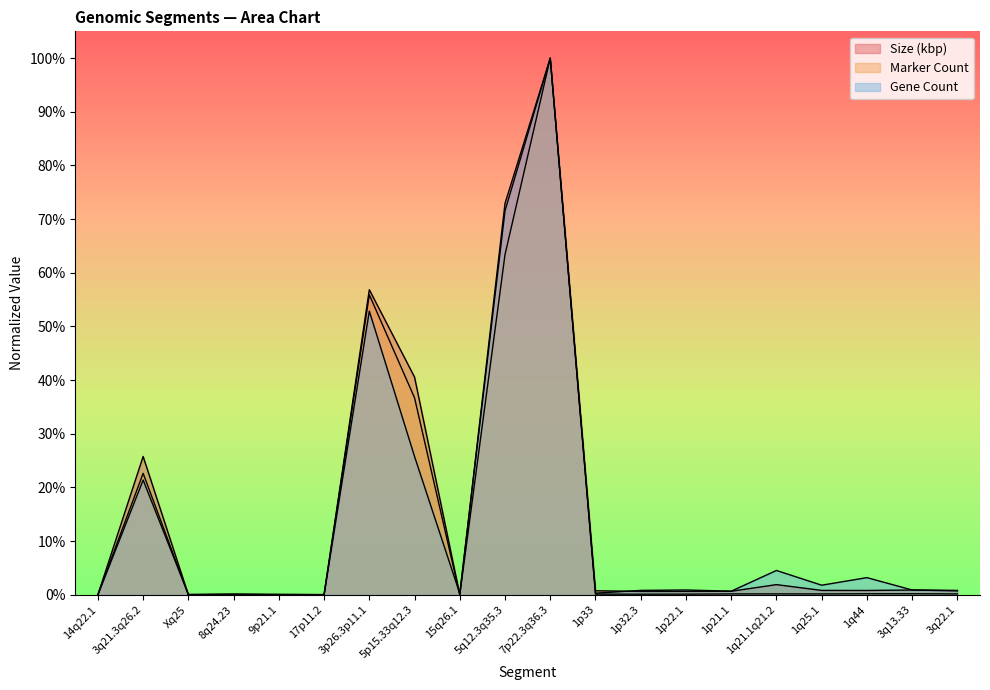

Which series has the largest total across all categories?

Size (kbp)